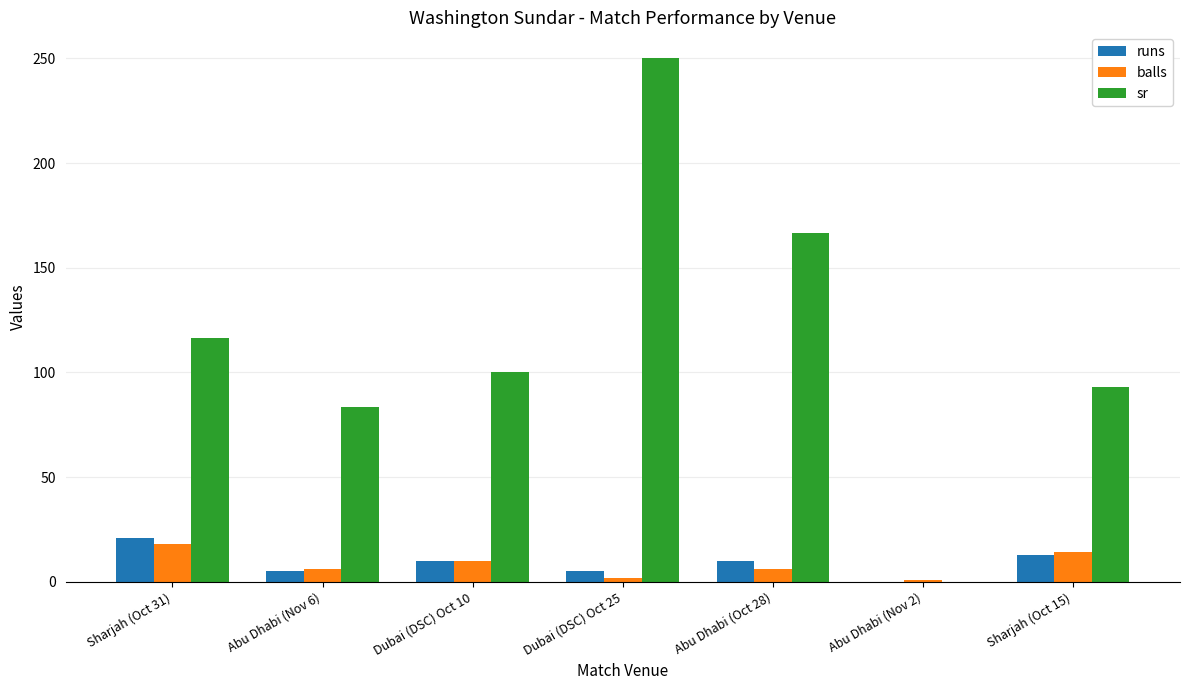

Count the runs values in the range 5 to 13.

5